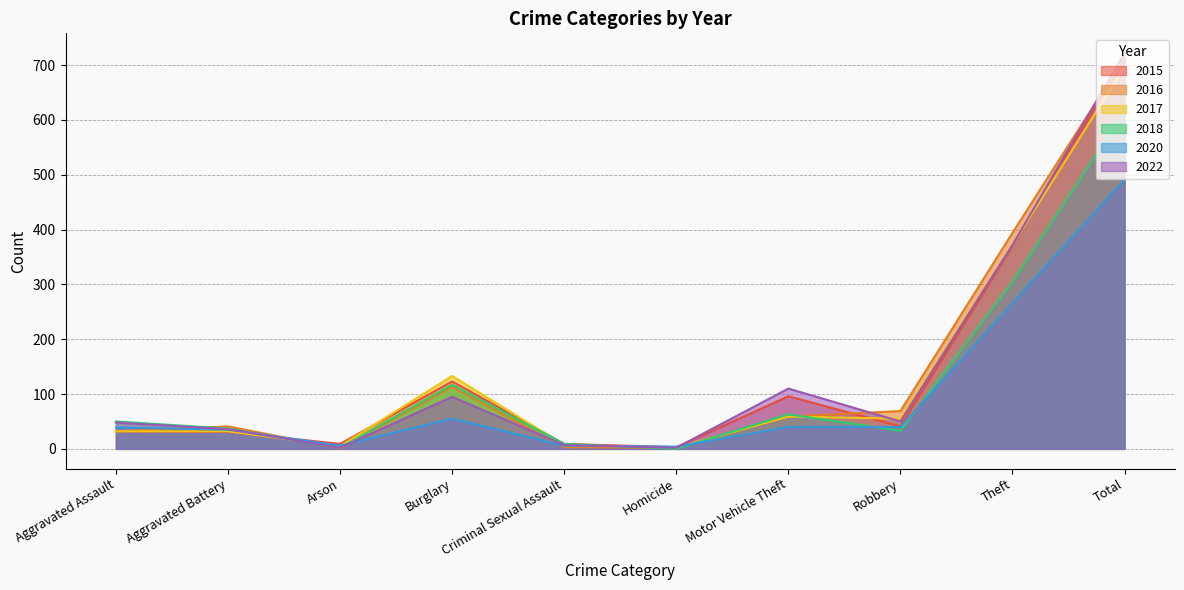

Which series changed the most between Motor Vehicle Theft and Total?

2016